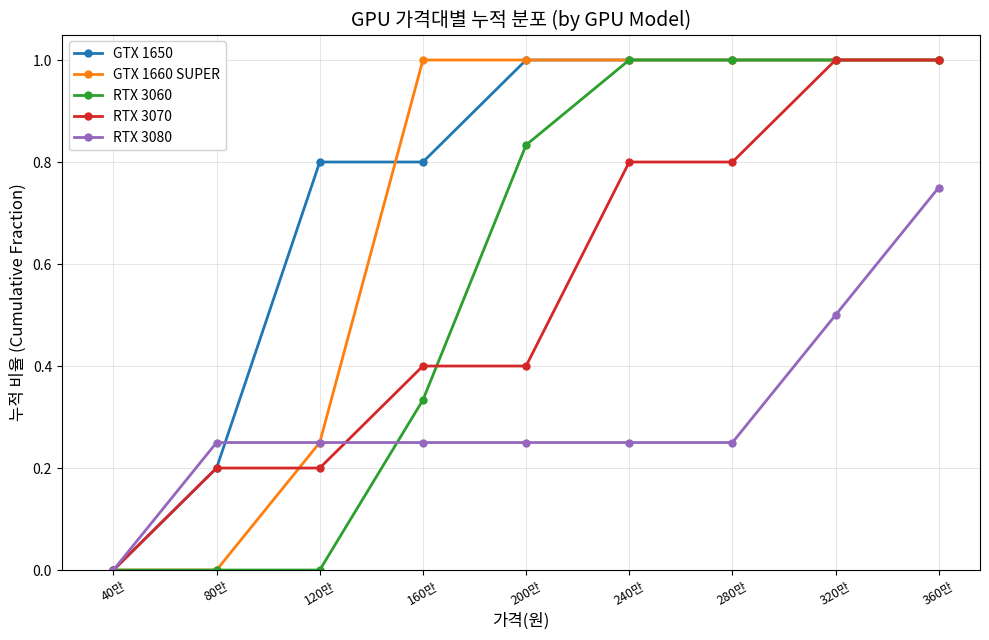

Which series changed the most between 120만 and 240만?

RTX 3060